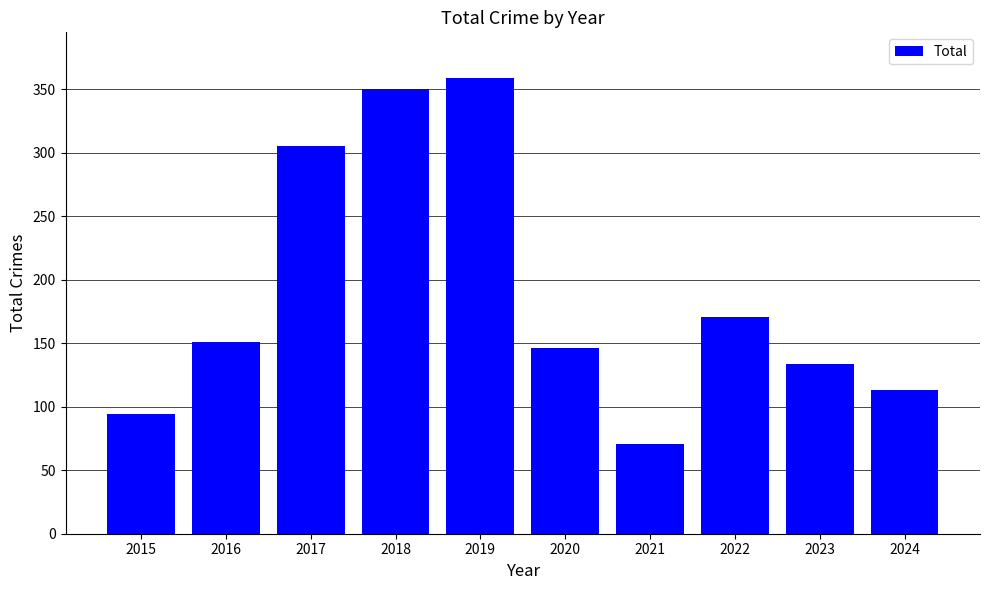

What is the sum of all values?

1894